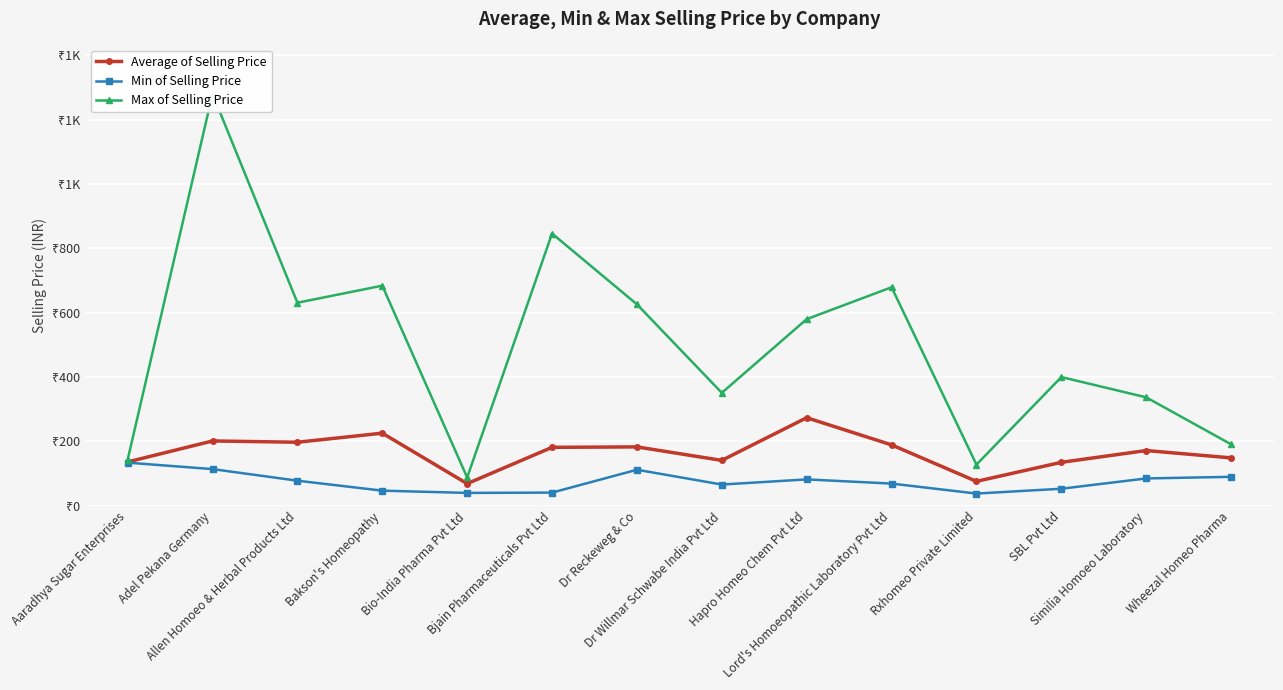

Reading right to left, extract all data points from this chart.

Average of Selling Price: Wheezal Homeo Pharma=148.9	Similia Homoeo Laboratory=171.7	SBL Pvt Ltd=135.1	Rxhomeo Private Limited=75.9	Lord's Homoeopathic Laboratory Pvt Ltd=189.3	Hapro Homeo Chem Pvt Ltd=273.7	Dr Willmar Schwabe India Pvt Ltd=141.1	Dr Reckeweg & Co=183.0	Bjain Pharmaceuticals Pvt Ltd=181.6	Bio-India Pharma Pvt Ltd=68.8	Bakson's Homeopathy=225.6	Allen Homoeo & Herbal Products Ltd=197.5	Adel Pekana Germany=201.5	Aaradhya Sugar Enterprises=136.2
Min of Selling Price: Wheezal Homeo Pharma=90.0	Similia Homoeo Laboratory=85.0	SBL Pvt Ltd=53.0	Rxhomeo Private Limited=38.0	Lord's Homoeopathic Laboratory Pvt Ltd=69.0	Hapro Homeo Chem Pvt Ltd=82.0	Dr Willmar Schwabe India Pvt Ltd=66.0	Dr Reckeweg & Co=112.0	Bjain Pharmaceuticals Pvt Ltd=41.0	Bio-India Pharma Pvt Ltd=40.0	Bakson's Homeopathy=47.0	Allen Homoeo & Herbal Products Ltd=78.0	Adel Pekana Germany=114.0	Aaradhya Sugar Enterprises=134.0
Max of Selling Price: Wheezal Homeo Pharma=191.0	Similia Homoeo Laboratory=337.0	SBL Pvt Ltd=400.0	Rxhomeo Private Limited=128.0	Lord's Homoeopathic Laboratory Pvt Ltd=679.0	Hapro Homeo Chem Pvt Ltd=580.0	Dr Willmar Schwabe India Pvt Ltd=351.0	Dr Reckeweg & Co=626.0	Bjain Pharmaceuticals Pvt Ltd=846.0	Bio-India Pharma Pvt Ltd=88.0	Bakson's Homeopathy=684.0	Allen Homoeo & Herbal Products Ltd=631.0	Adel Pekana Germany=1280.0	Aaradhya Sugar Enterprises=143.0